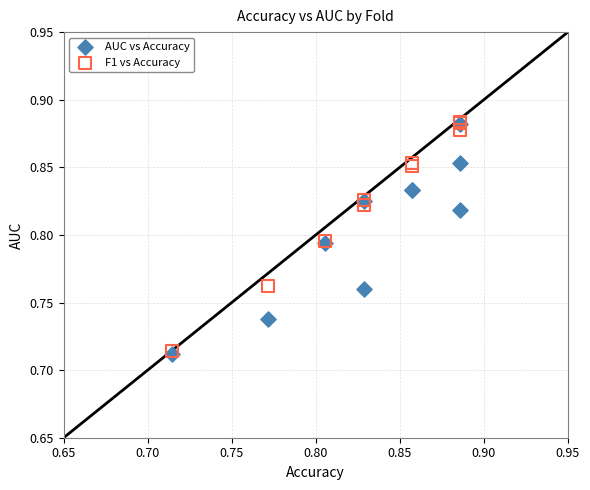

What are all the series names shown in the legend?

AUC vs Accuracy, F1 vs Accuracy